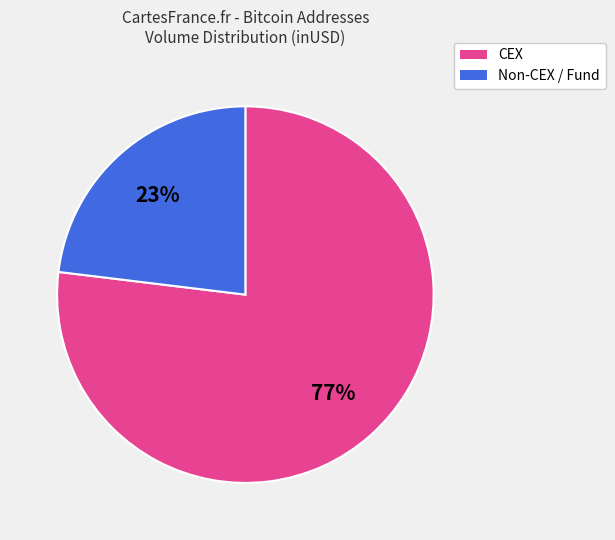

How many slices are in this pie chart?

2